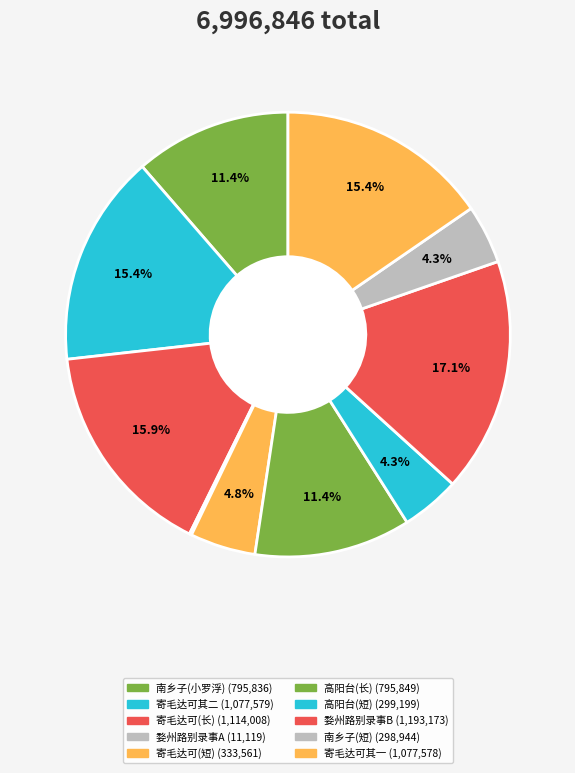

How many segments does this pie chart have?

10